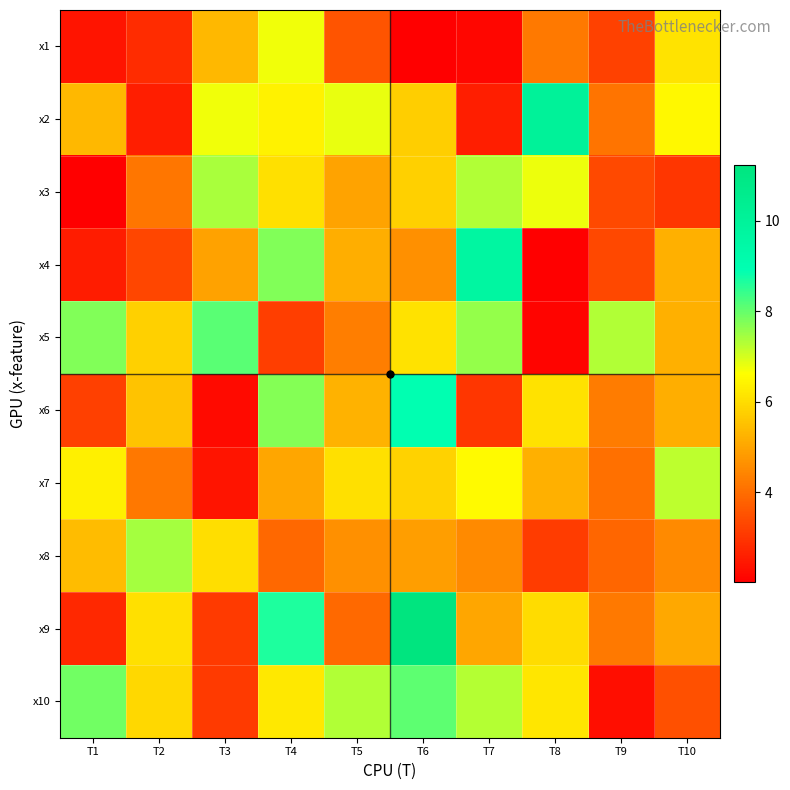

Reading right to left, what are all the values shown in this chart?

x1: T10=6.1	T9=3.2	T8=4.2	T7=2.1	T6=2.0	T5=3.5	T4=6.7	T3=5.3	T2=2.8	T1=2.4
x2: T10=6.5	T9=4.1	T8=10.0	T7=2.6	T6=5.7	T5=6.8	T4=6.4	T3=6.7	T2=2.6	T1=5.3
x3: T10=3.0	T9=3.4	T8=6.8	T7=7.3	T6=5.8	T5=5.0	T4=6.0	T3=7.4	T2=4.1	T1=2.0
x4: T10=5.2	T9=3.3	T8=2.0	T7=9.7	T6=4.6	T5=5.2	T4=7.7	T3=5.0	T2=3.3	T1=2.5
x5: T10=5.2	T9=7.3	T8=2.1	T7=7.6	T6=6.1	T5=4.3	T4=3.1	T3=8.1	T2=5.8	T1=7.7
x6: T10=5.2	T9=4.3	T8=6.1	T7=3.0	T6=8.9	T5=5.2	T4=7.7	T3=2.2	T2=5.5	T1=3.2
x7: T10=7.2	T9=4.0	T8=5.2	T7=6.5	T6=5.8	T5=6.0	T4=5.0	T3=2.4	T2=4.2	T1=6.4
x8: T10=4.5	T9=3.9	T8=3.1	T7=4.5	T6=4.9	T5=4.6	T4=3.9	T3=6.0	T2=7.4	T1=5.4
x9: T10=5.0	T9=4.2	T8=6.0	T7=5.0	T6=11.2	T5=3.9	T4=8.6	T3=3.1	T2=6.0	T1=2.7
x10: T10=3.5	T9=2.3	T8=6.2	T7=7.3	T6=8.1	T5=7.3	T4=6.2	T3=3.1	T2=5.9	T1=7.9